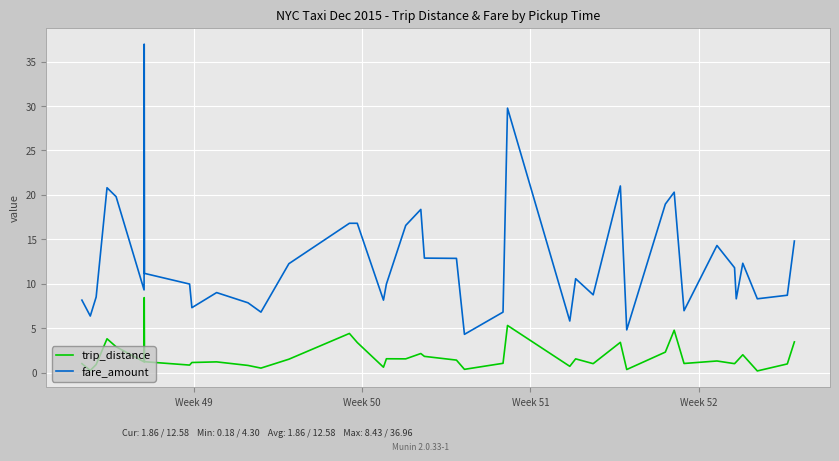

Which series has the largest range (max minus min)?

fare_amount